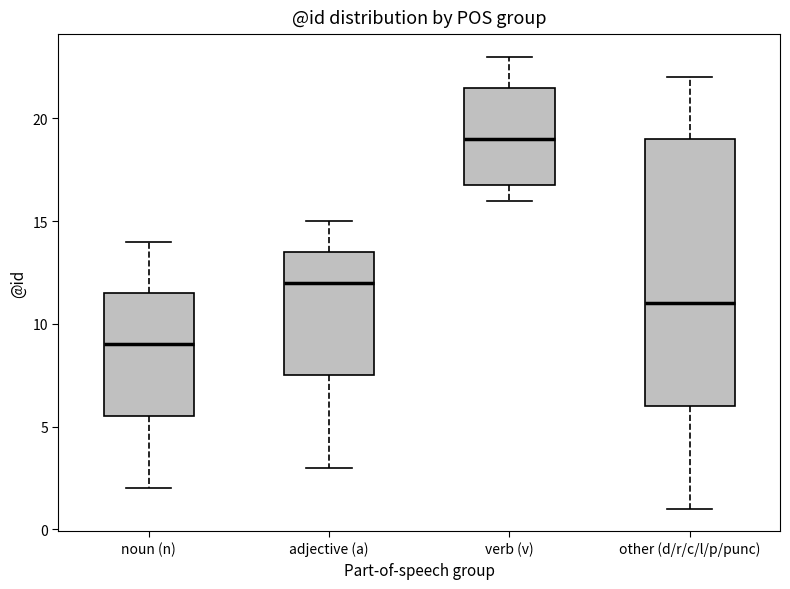

Which box's median line is the lowest?

noun (n)